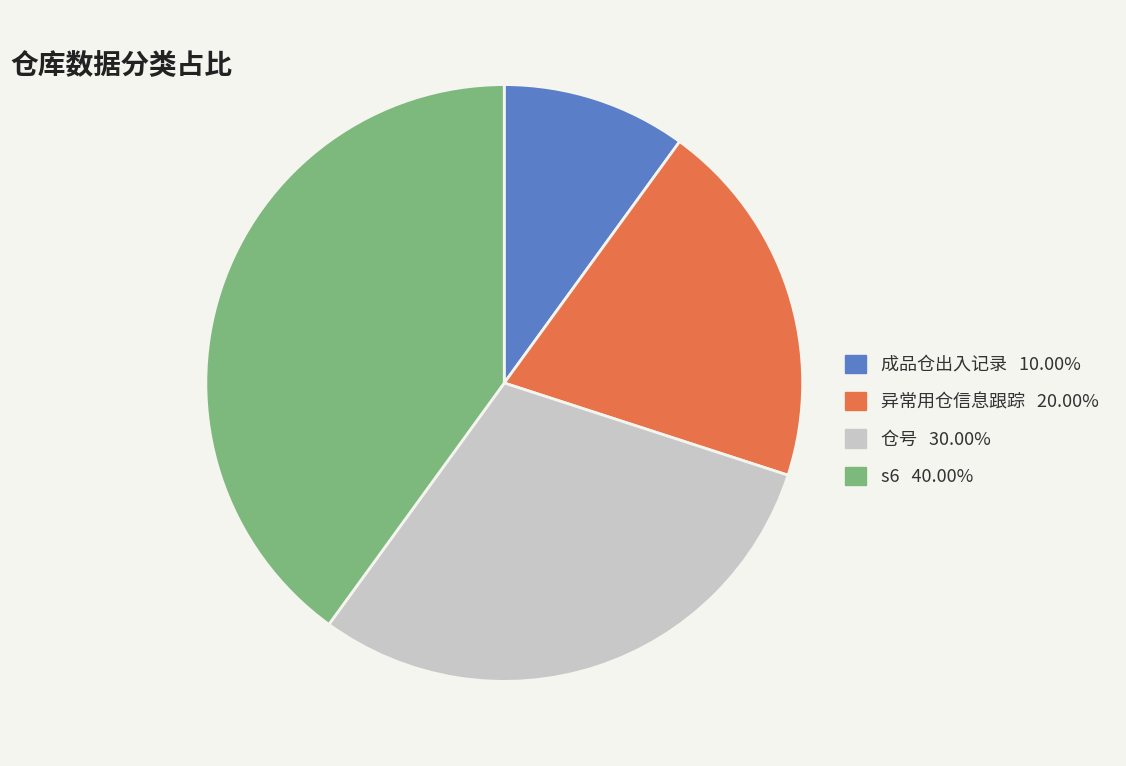

The 仓号 slice represents 30% of the pie. True or false?

True